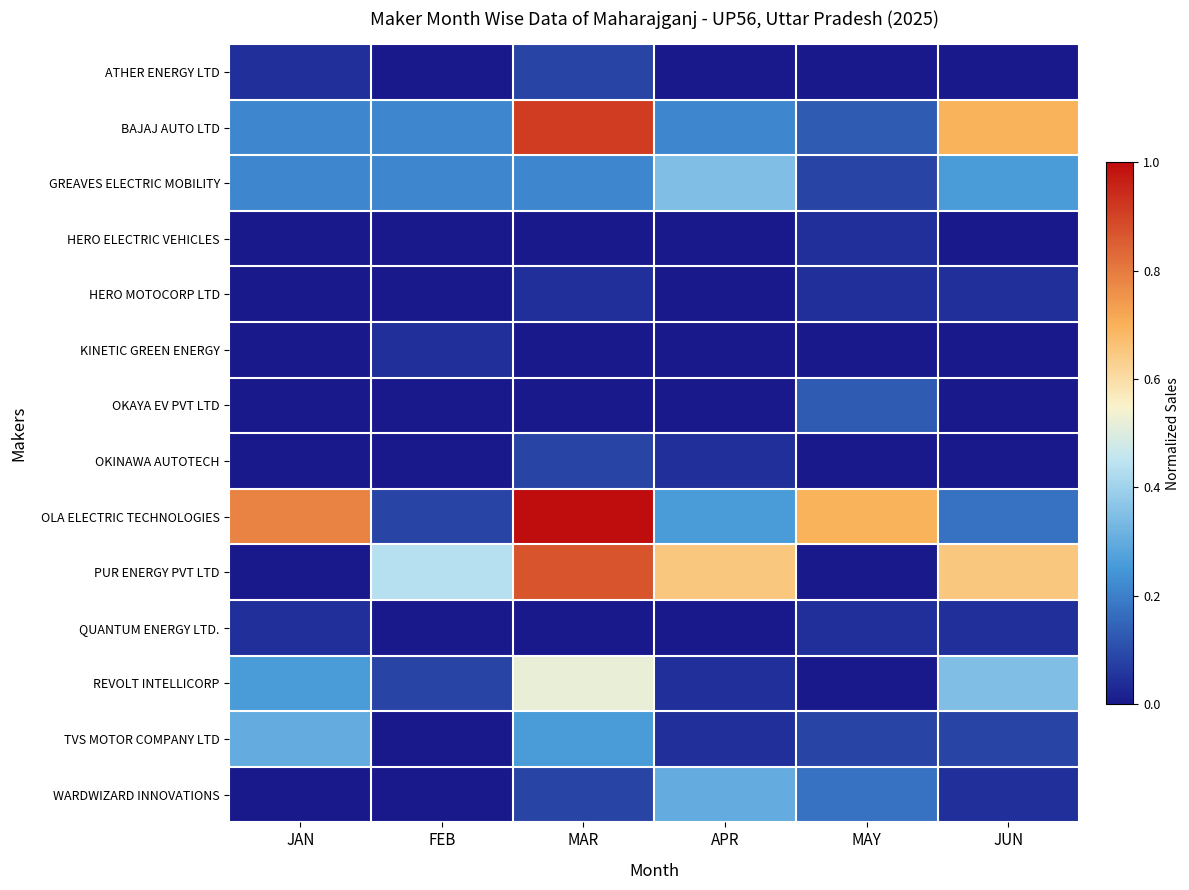

What is the greatest value displayed?

1.0